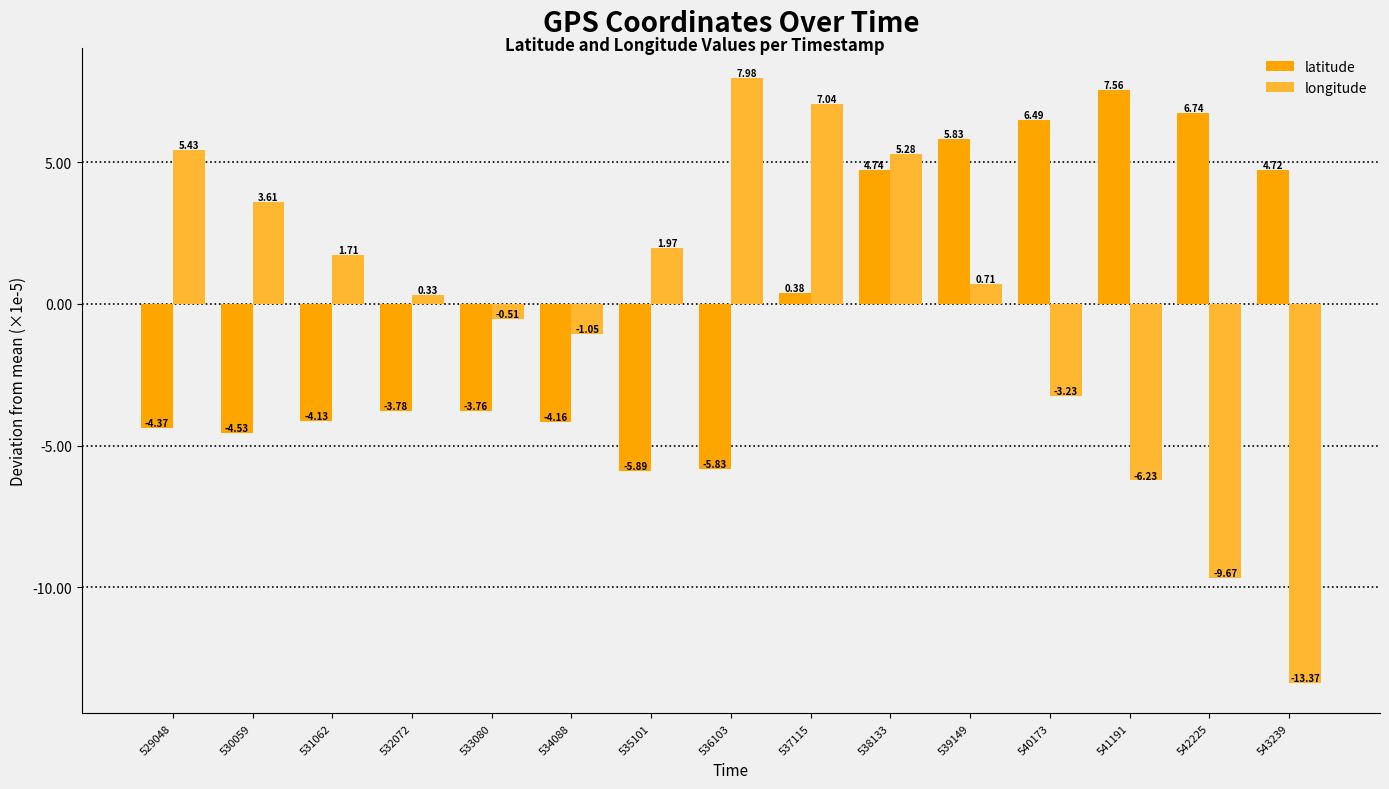

What is the spread (max minus min) of values at 533080?

3.2